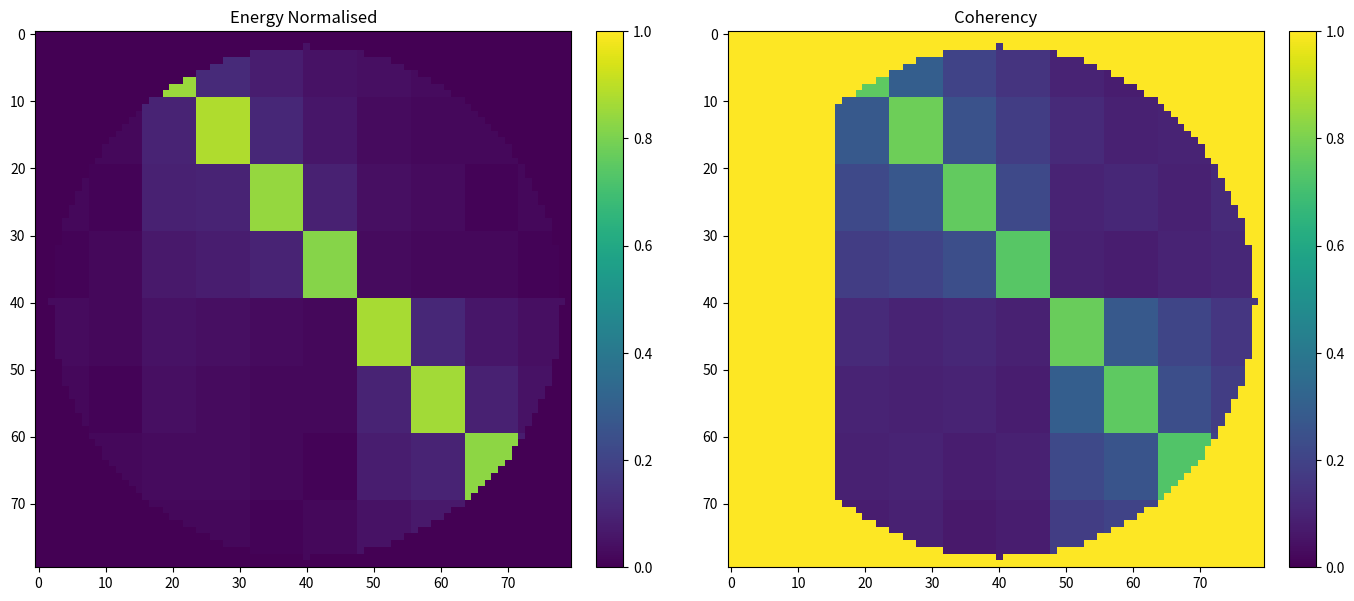

The hz6_120 series shows 0.1 at hz6_060. True or false?

False